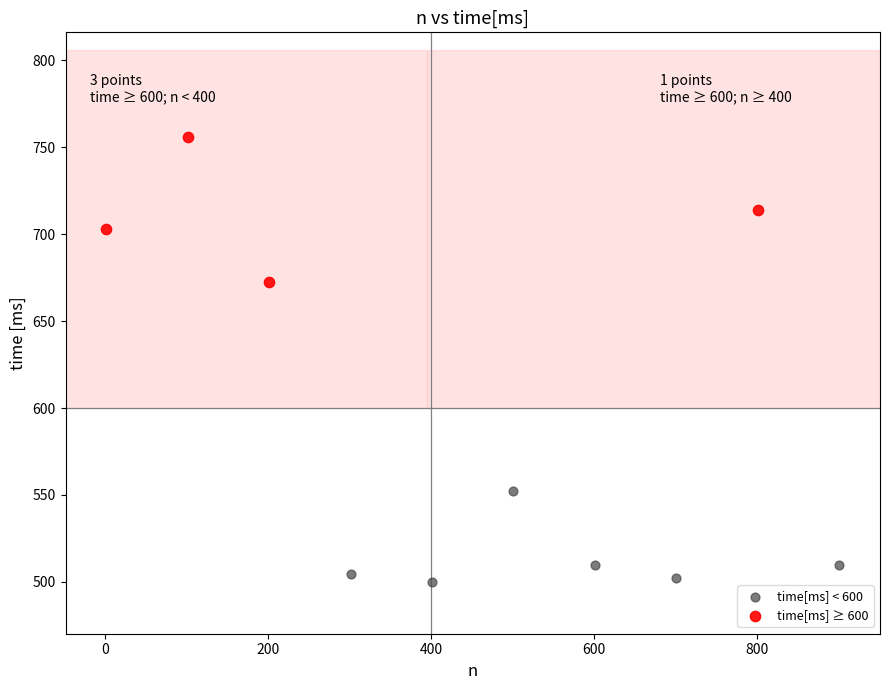

Which series has the widest spread of Y values?

time[ms] ≥ 600